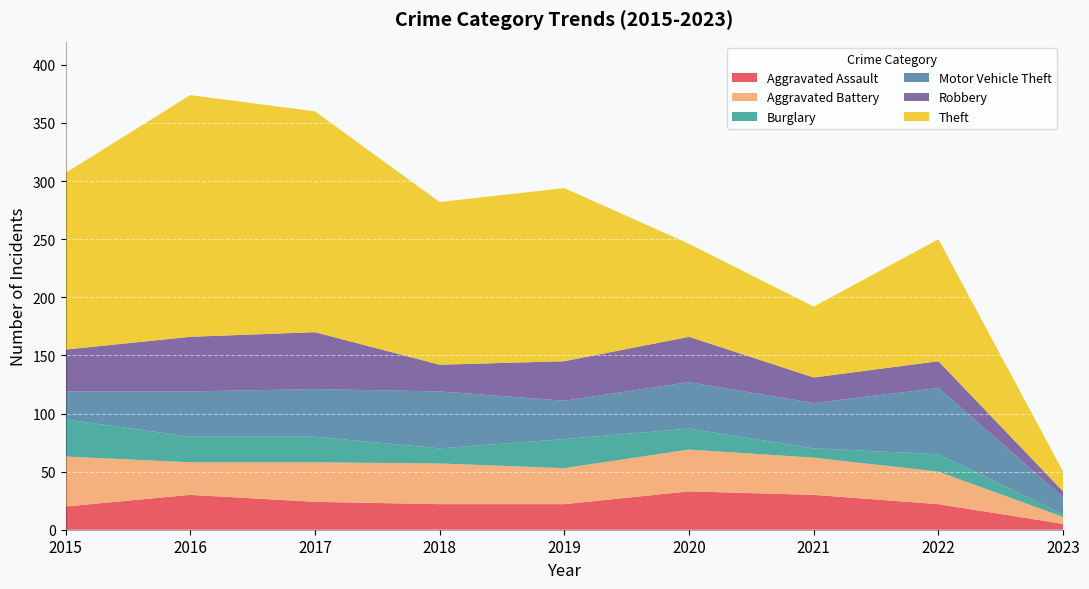

Reading left to right, what are all the values shown in this chart?

Aggravated Assault: 20	30	24	22	22	33	30	22	5
Aggravated Battery: 43	28	34	35	31	36	32	28	6
Burglary: 32	22	22	13	25	18	8	15	2
Motor Vehicle Theft: 24	39	41	49	33	40	39	57	15
Robbery: 36	47	49	23	34	39	22	23	5
Theft: 152	208	190	140	149	80	61	105	17